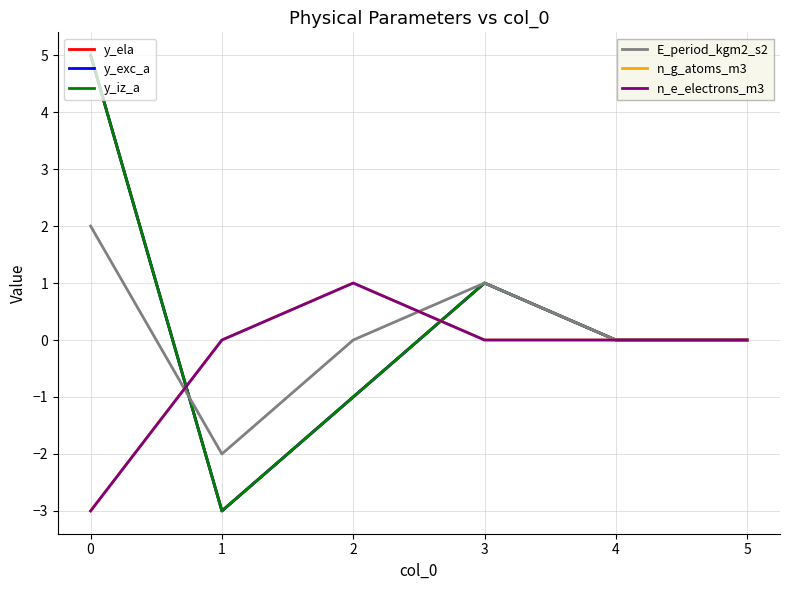

Does the chart have visible grid lines?

Yes